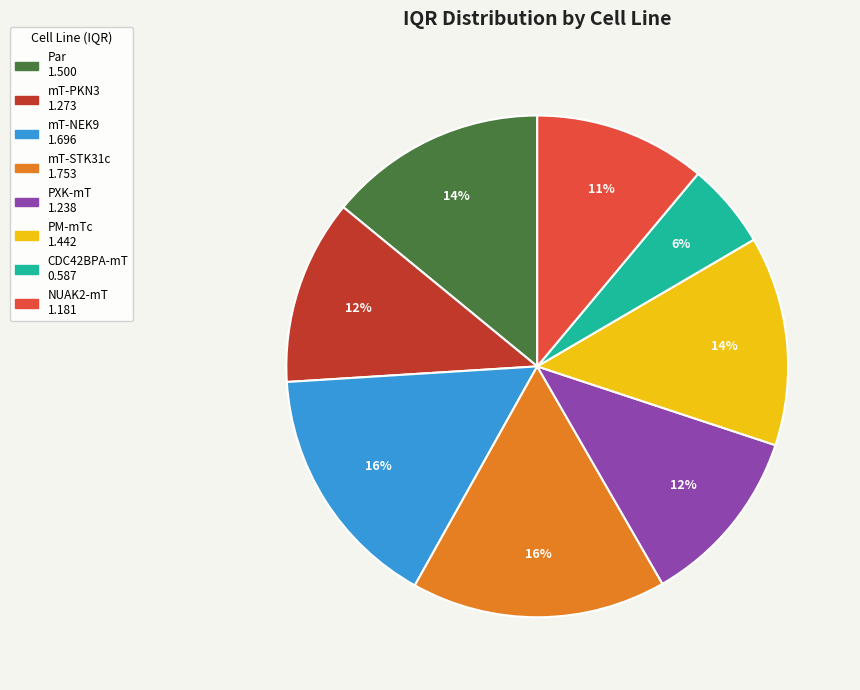

Count the number of slices in the pie.

8